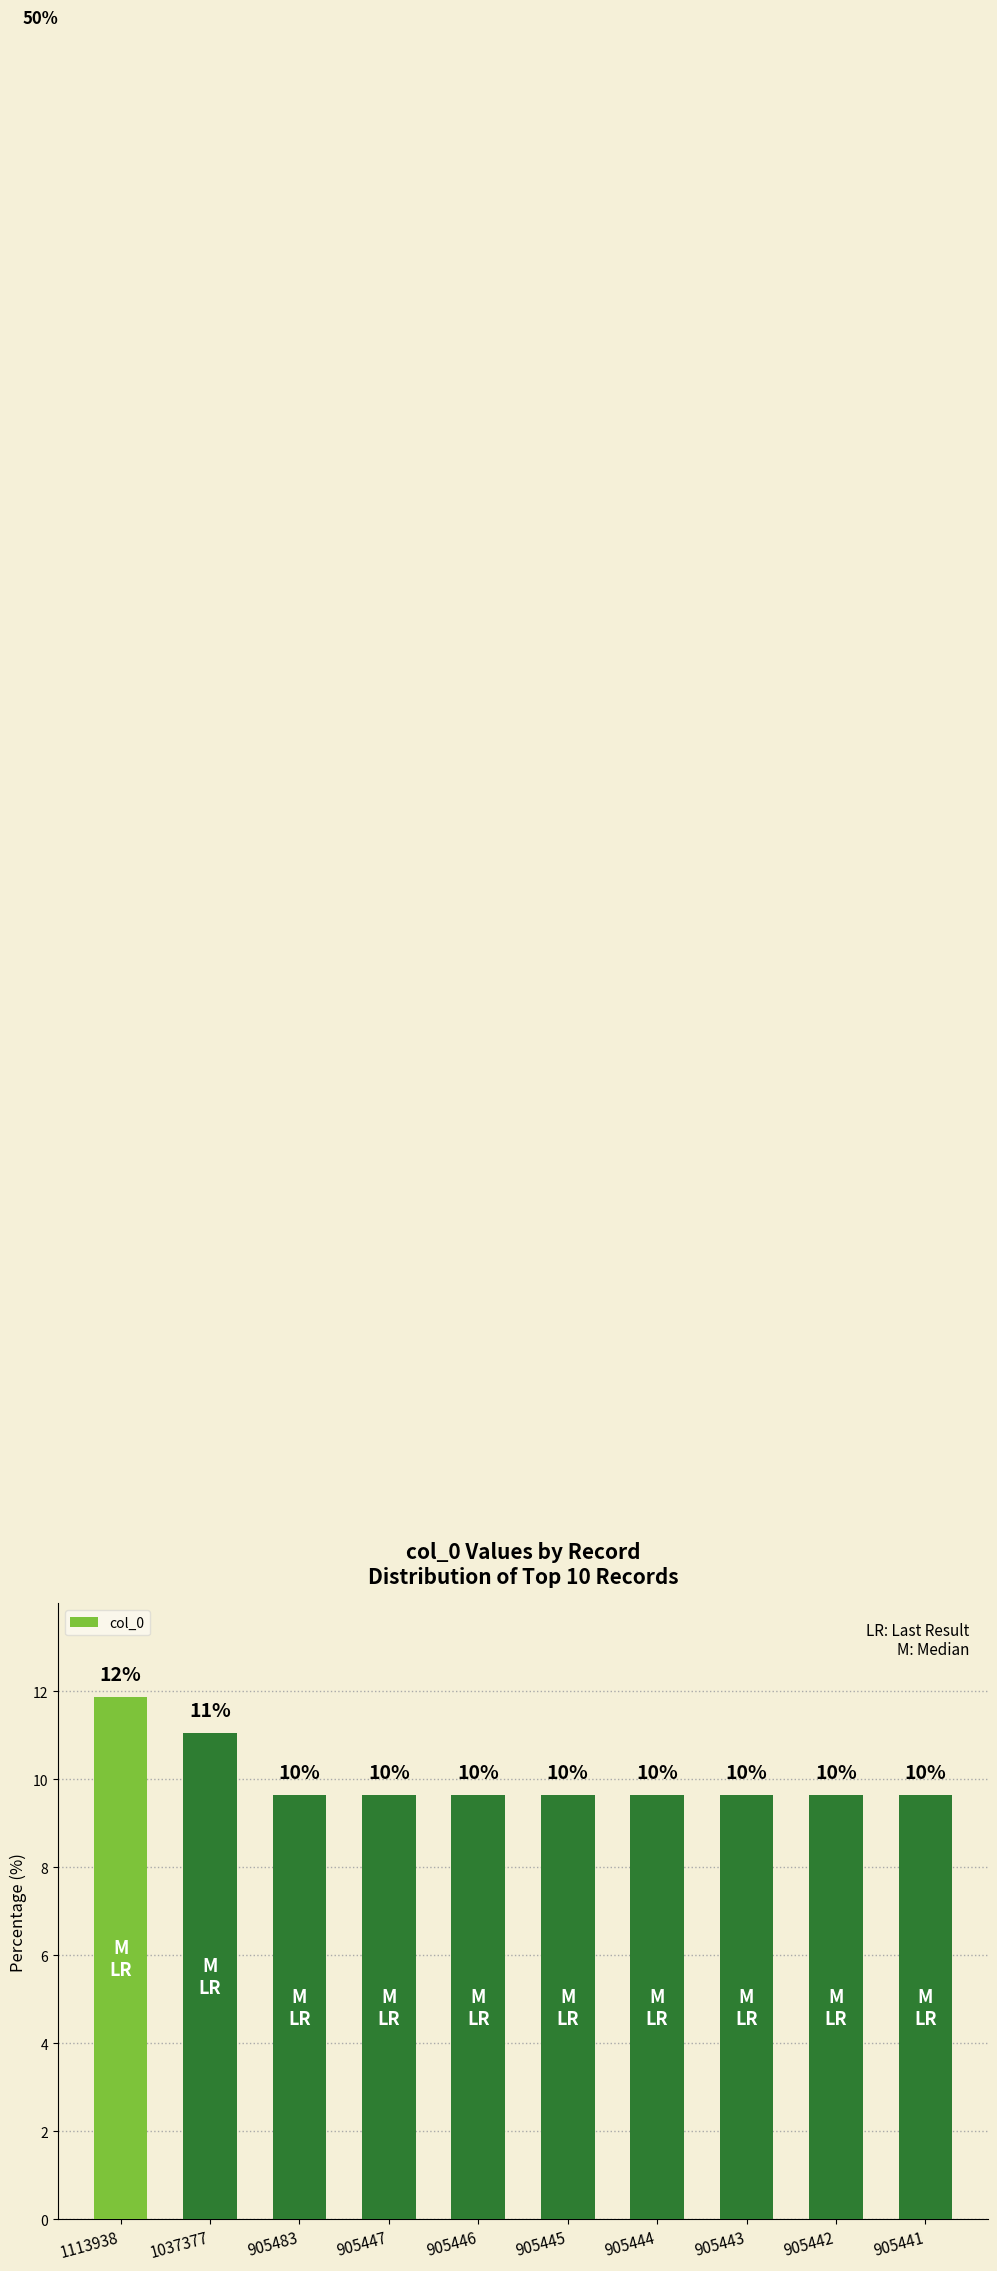

True or false: the data shows 9.6 at 905446.

True